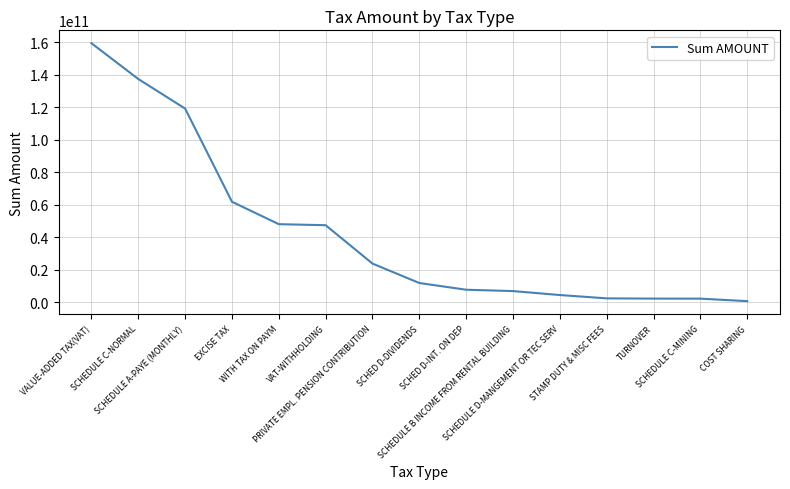

What position from the left is WITH TAX ON PAYM?

5